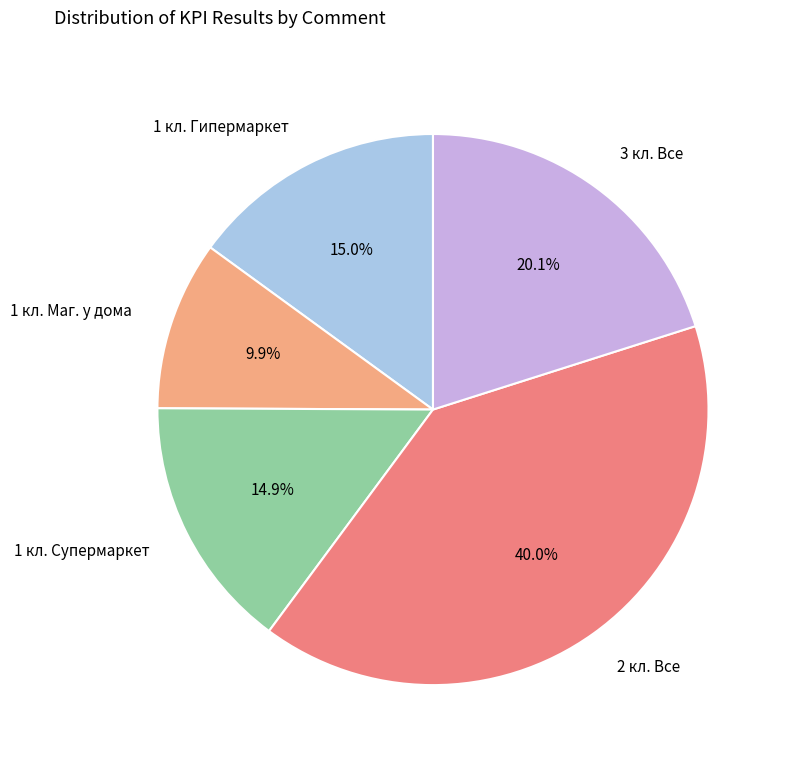

How many segments does this pie chart have?

5